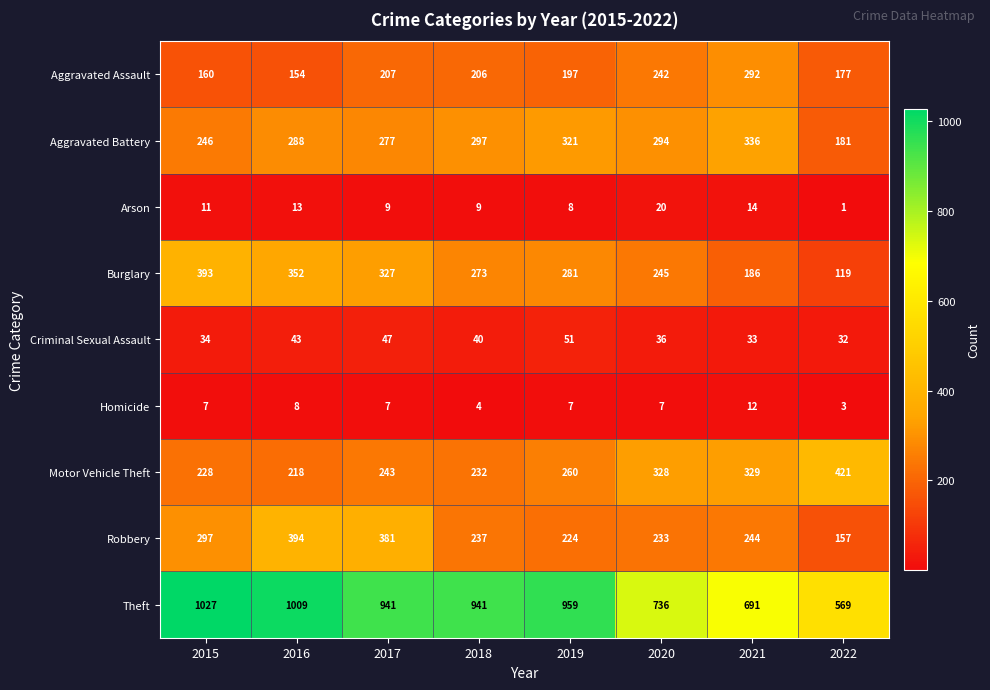

The Motor Vehicle Theft series shows 173 at 2020. True or false?

False